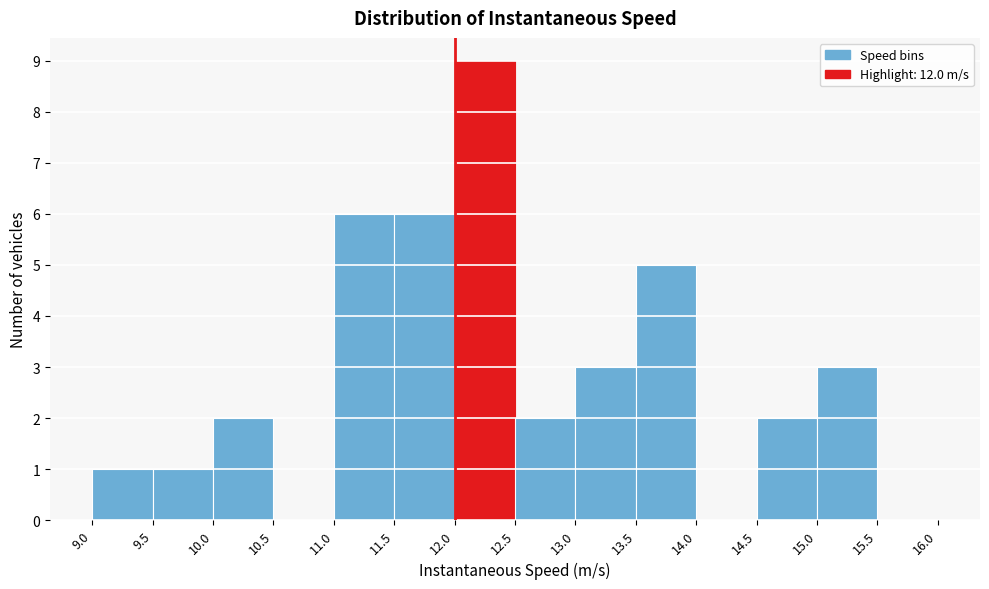

Reading left to right, list every bar in this chart as the range it spans on the x-axis followed by its height. The values are not printed on the chart, so give them approximately, as read against the axis.

9.0 to 9.5: 1
9.5 to 10.0: 1
10.0 to 10.5: 2
10.5 to 11.0: 0
11.0 to 11.5: 6
11.5 to 12.0: 6
12.0 to 12.5: 9
12.5 to 13.0: 2
13.0 to 13.5: 3
13.5 to 14.0: 5
14.0 to 14.5: 0
14.5 to 15.0: 2
15.0 to 15.5: 3
15.5 to 16.0: 0